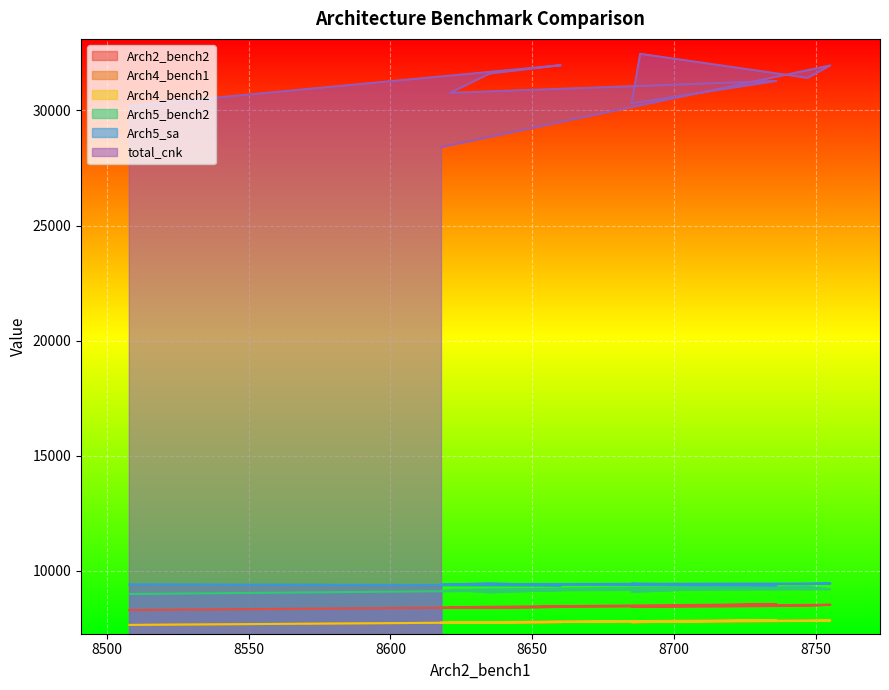

Reading right to left, what are all the values shown in this chart?

Arch2_bench2: 8395	8525	8484	8432	8436	8549	8418	8405	8433	8295
Arch4_bench1: 7749	7842	7825	7785	7767	7854	7761	7751	7777	7648
Arch4_bench2: 7749	7842	7825	7785	7767	7854	7761	7751	7777	7648
Arch5_bench2: 9140	9201	9306	9131	9085	9331	9173	9066	9158	8991
Arch5_sa: 9417	9449	9425	9419	9438	9371	9408	9457	9364	9410
total_cnk: 28410	31955	31415	32460	30305	31281	30764	31604	31965	30204